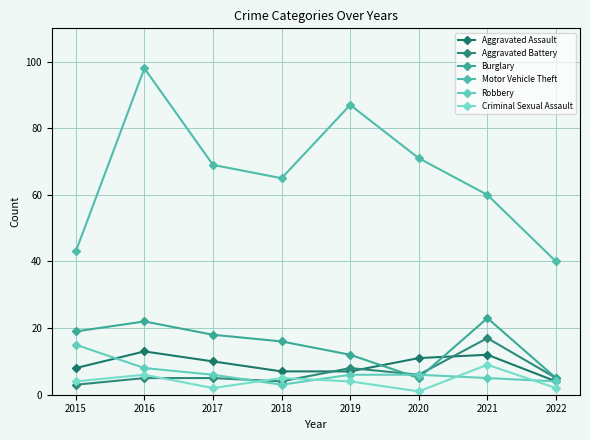

At which category does the chart reach its peak across all series?

2016